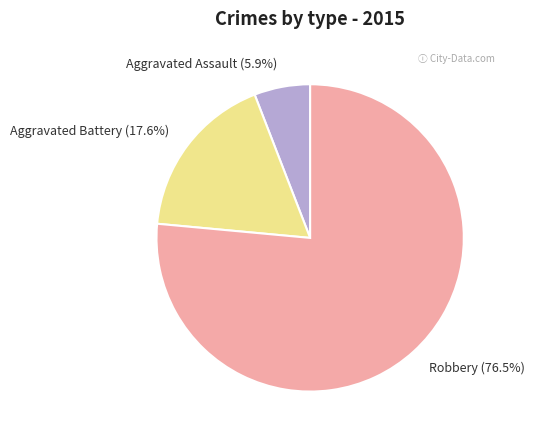

What percentage do Aggravated Battery and Robbery together represent?

94.1%